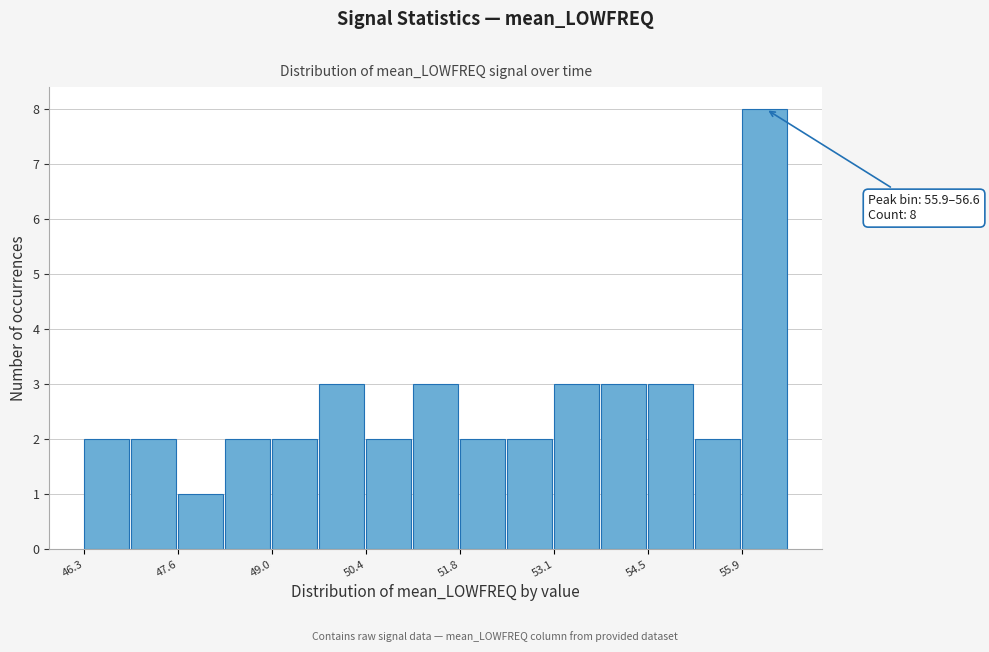

Around what value on the x-axis is the tallest bar? Give the approximate position of its centre, as read against the axis.

56.2